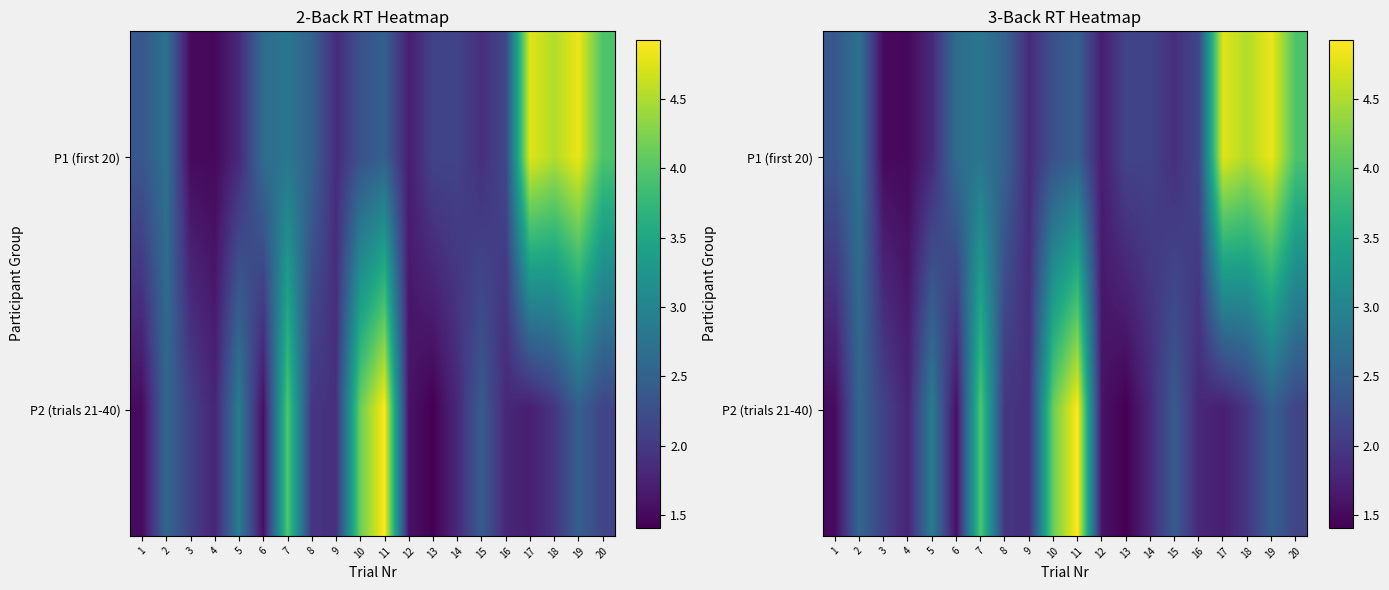

What is the total value across all series at 14?

3.9